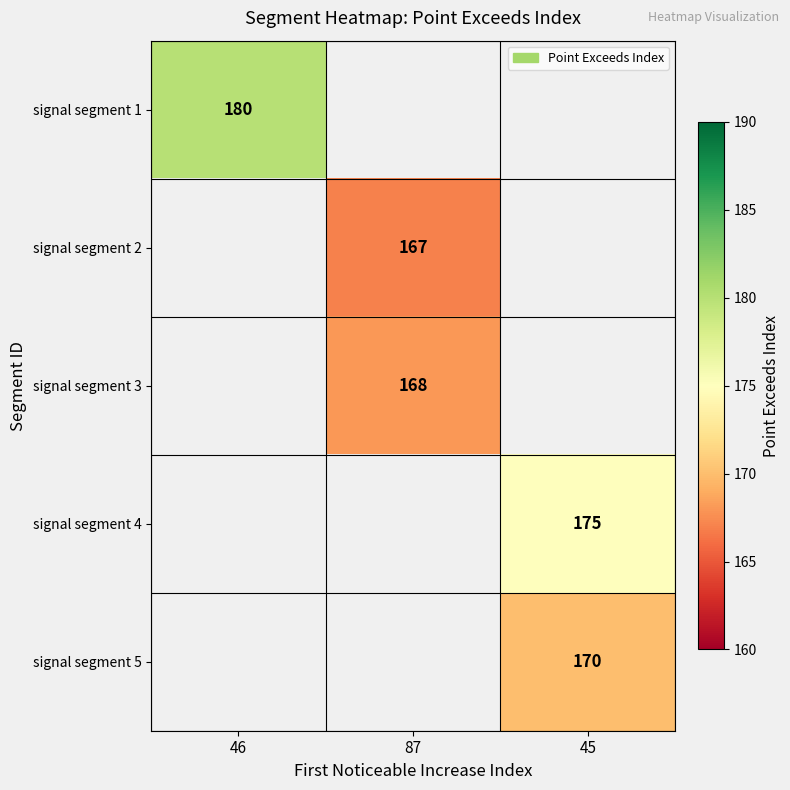

What is the smallest value displayed?

167.0